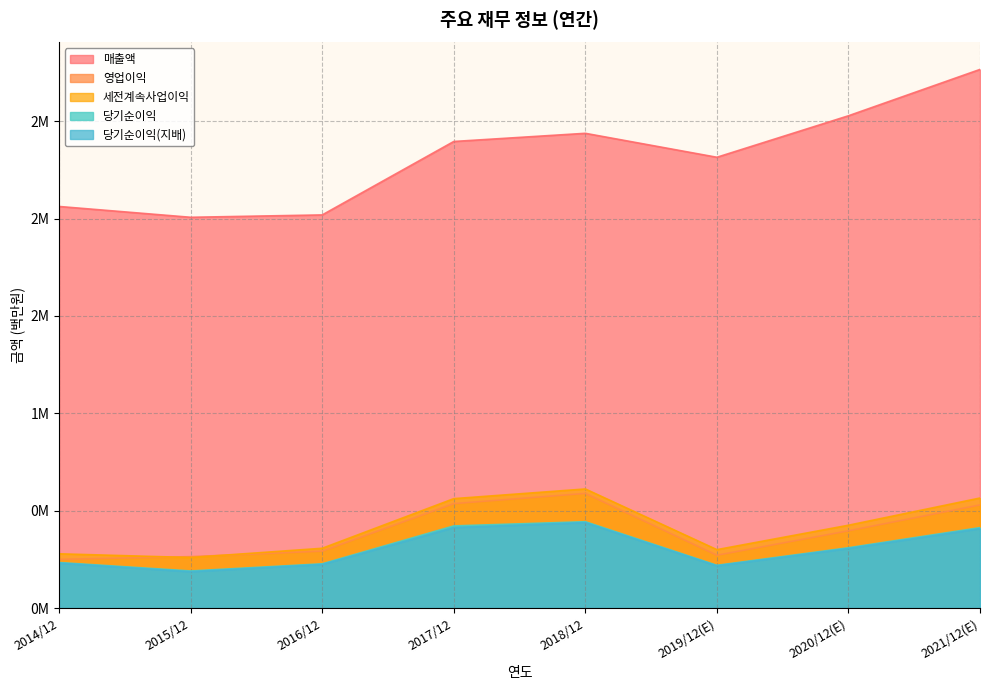

What is the minimum value for 매출액?

2.0